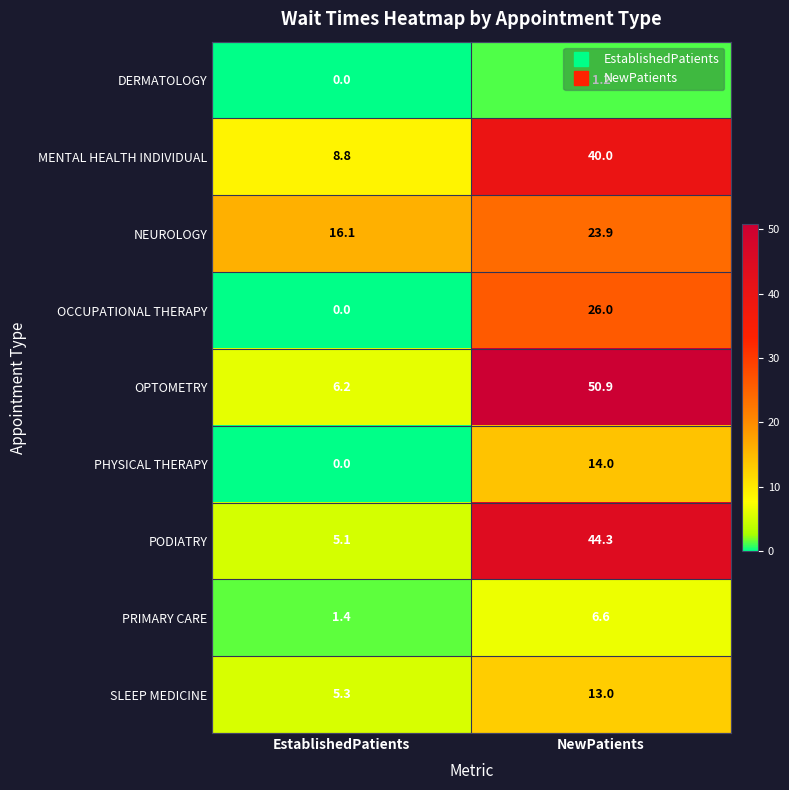

Is it true that OCCUPATIONAL THERAPY equals 26.0 at NewPatients?

True